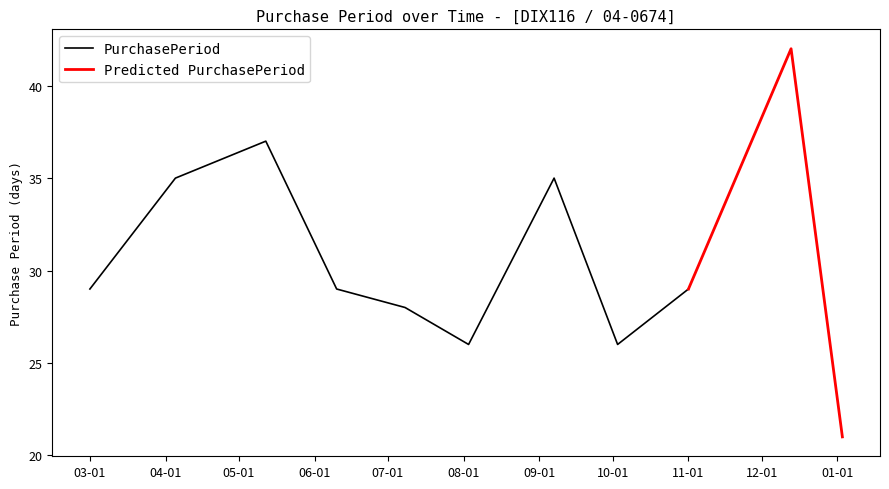

Count the number of values greater than 29.

4